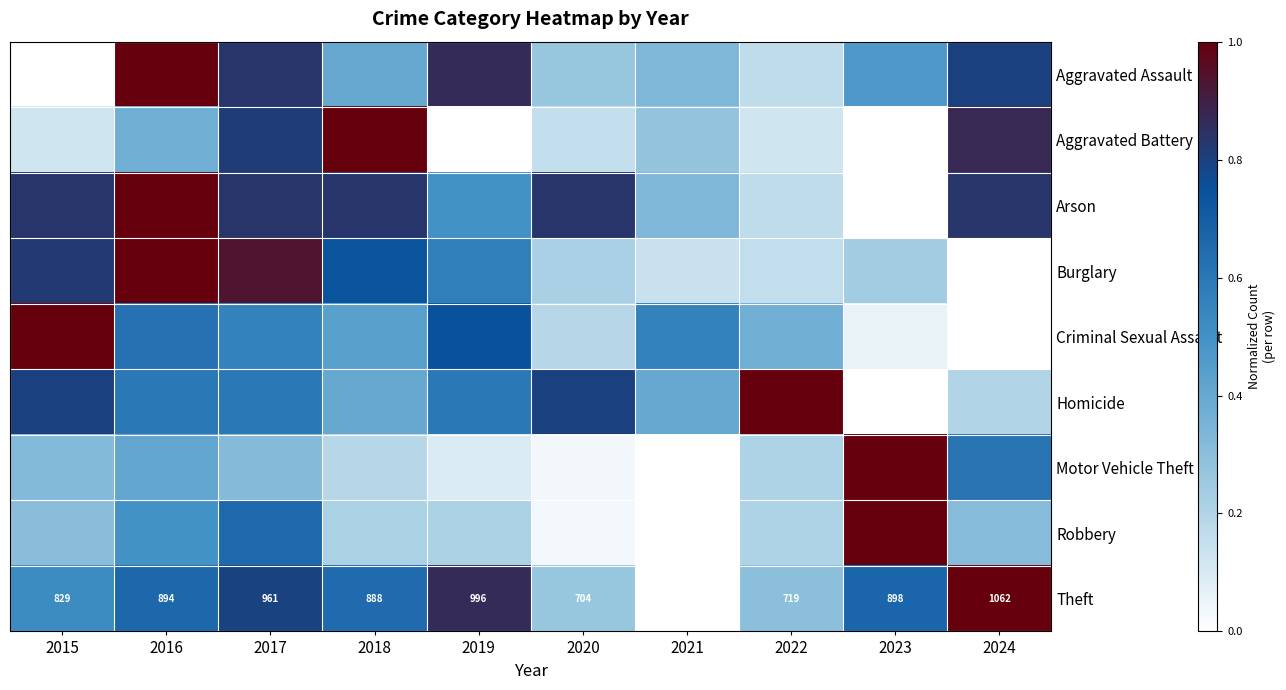

What is the sum of the Motor Vehicle Theft values at 2019 and 2018?

0.3